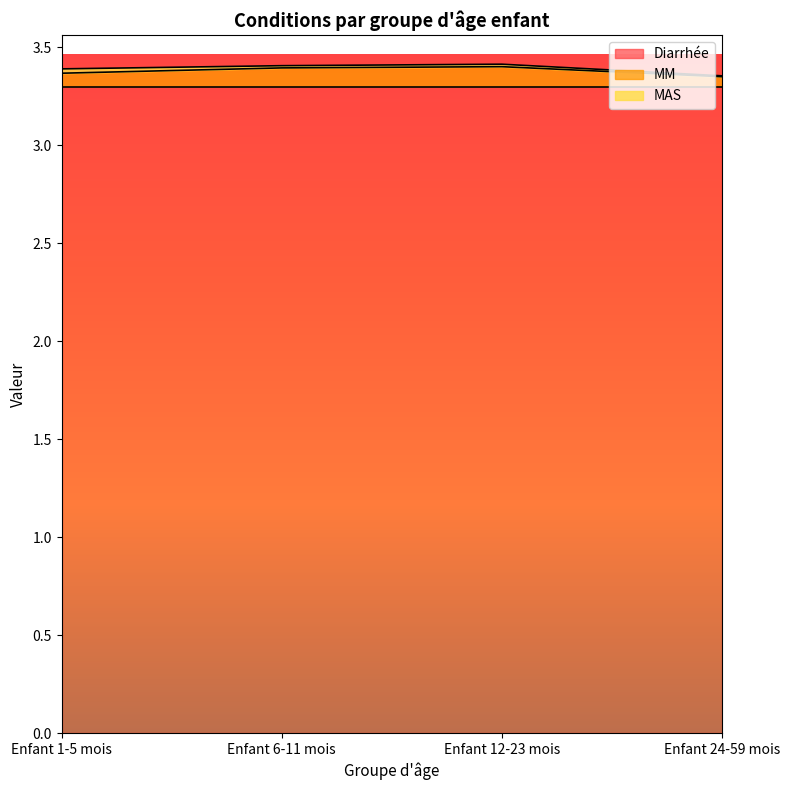

Which series has the largest range (max minus min)?

MM